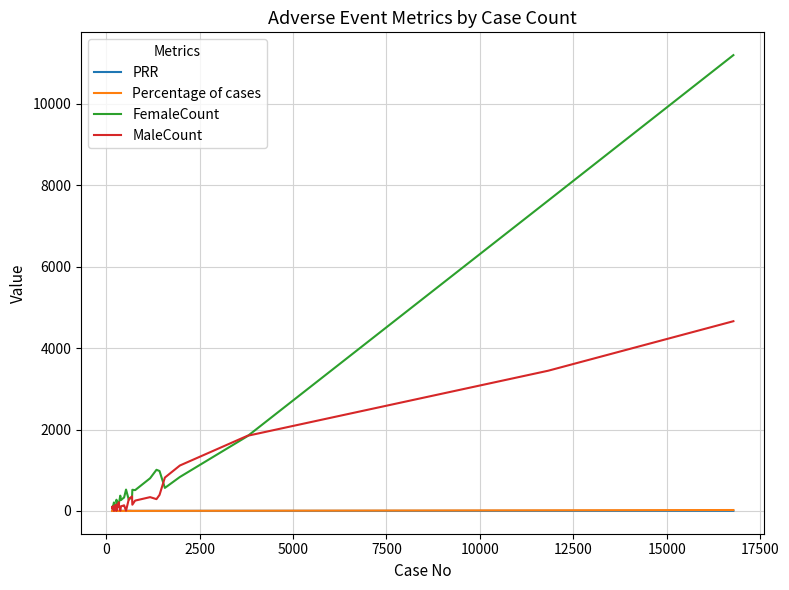

In FemaleCount, how many points are higher than both neighbors (excluding endpoints)?

11